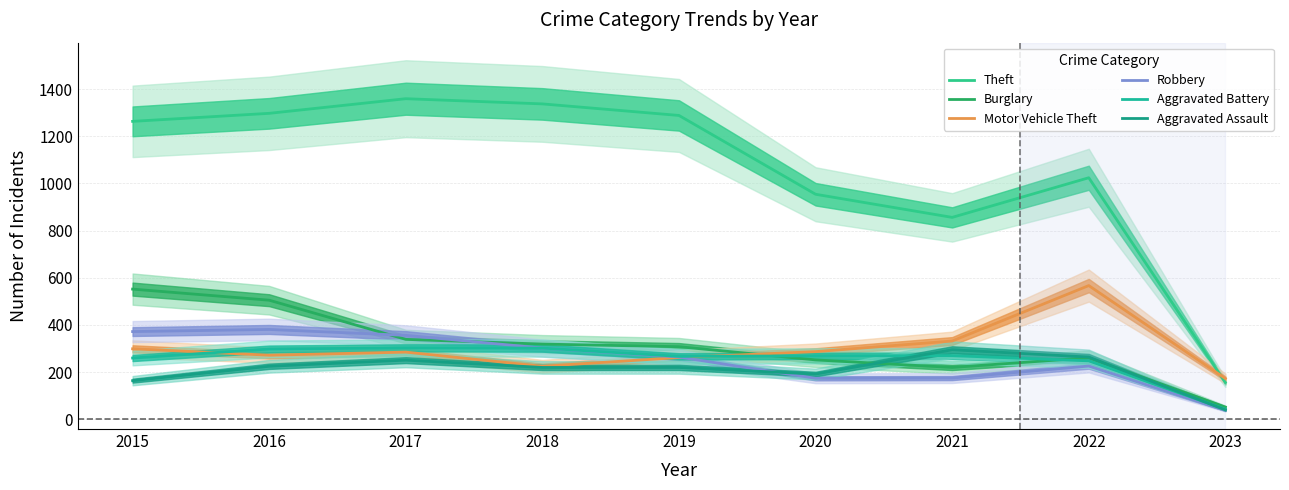

What is the value of the Aggravated Battery point at the 3rd from the left?

303